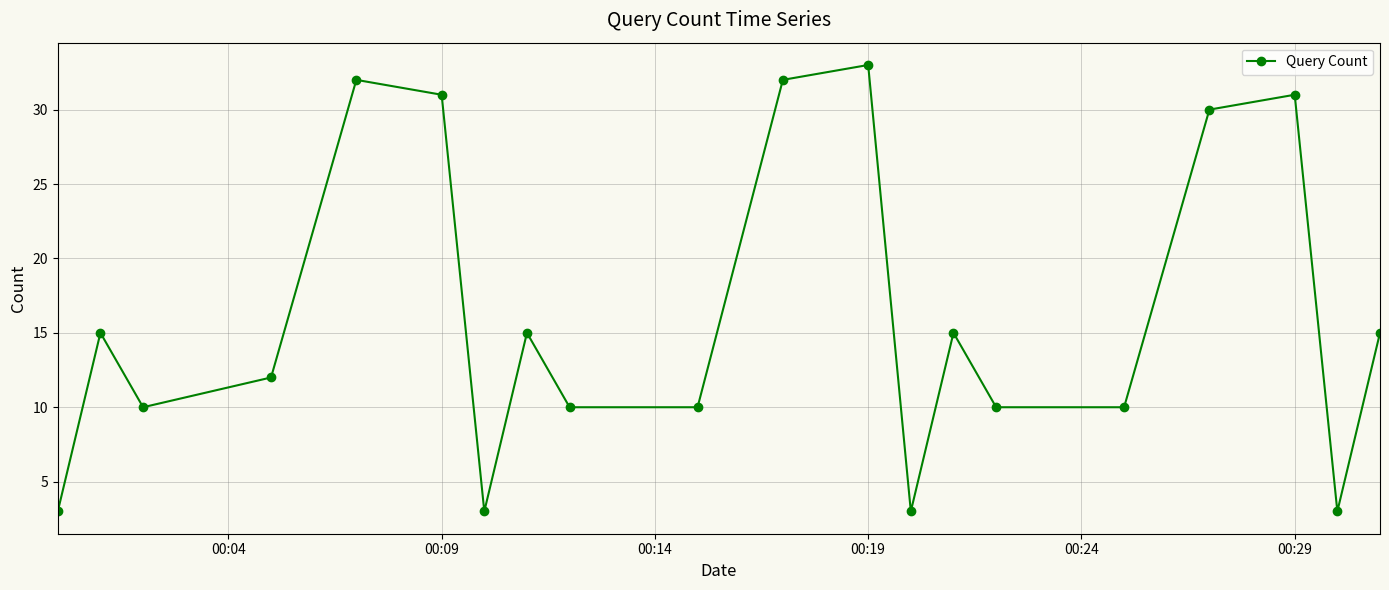

What is the difference between the second highest and minimum values?

29